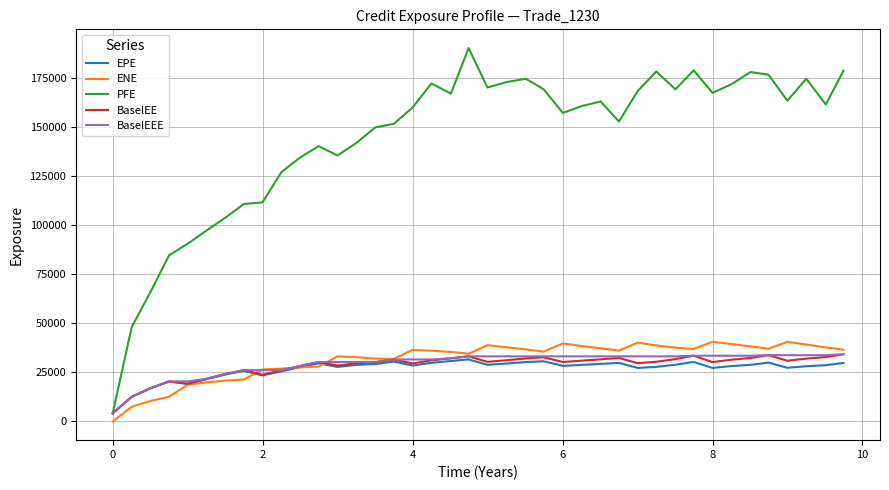

What is the difference between the maximum and second lowest values in the EPE series?

19088.8